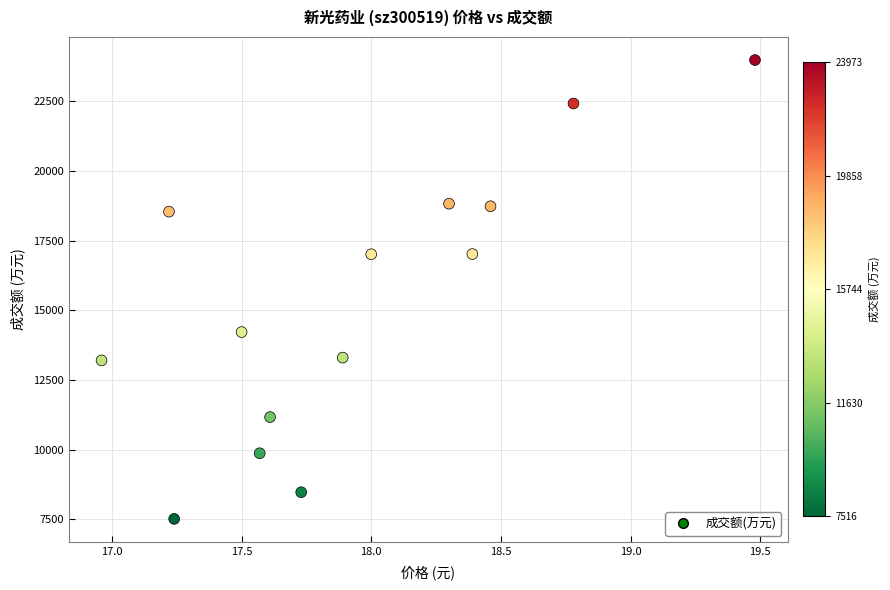

What is the range of Y values (max minus min)?

16457